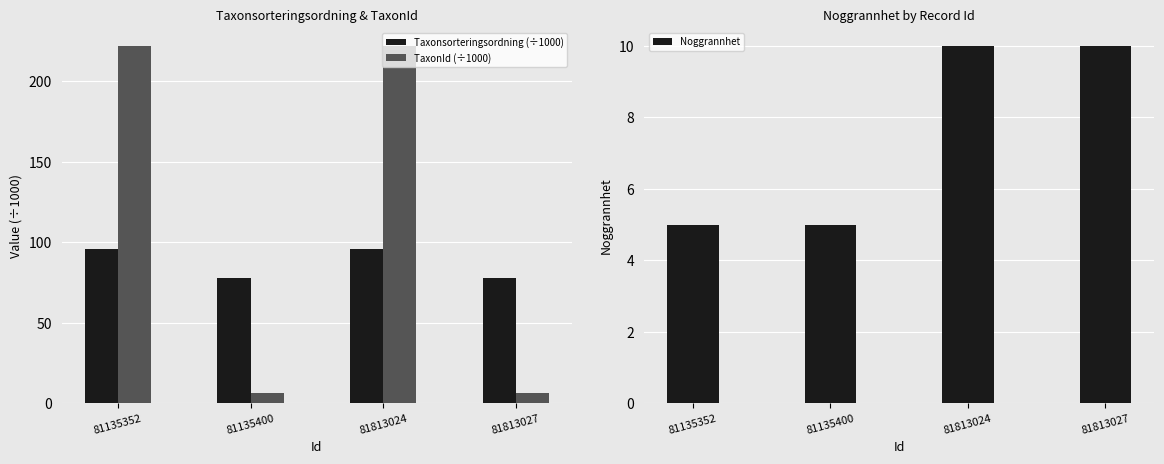

True or false: Taxonsorteringsordning (÷1000) has a value of 77.5 at 81813027.

True